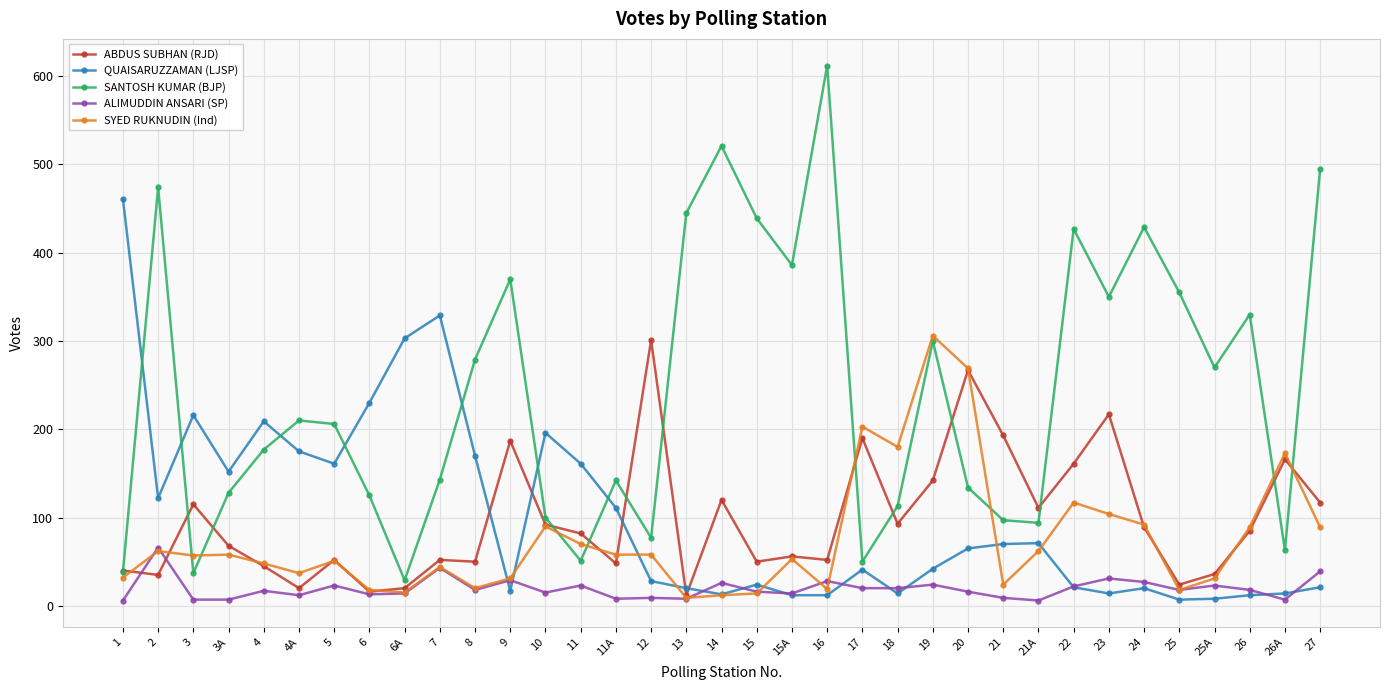

What position from the right is 4?

31